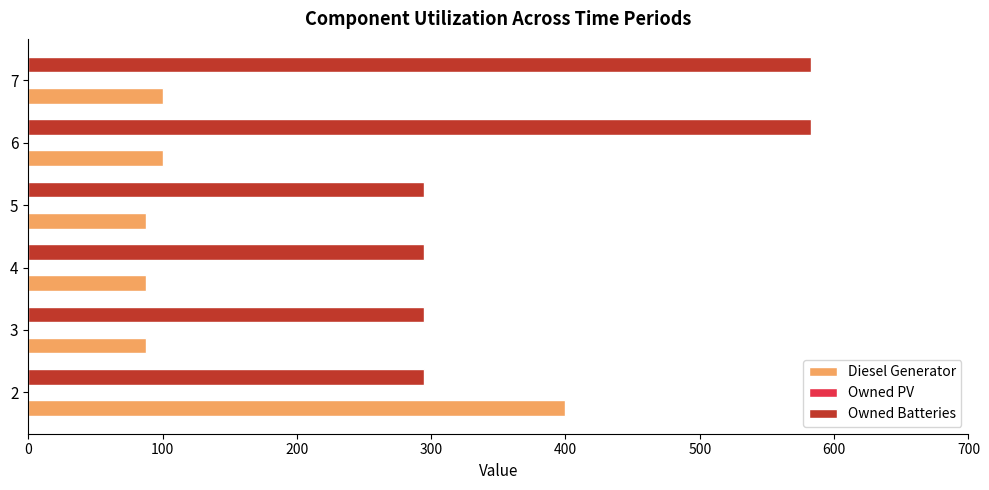

What is the difference between the highest and lowest values at 6?

483